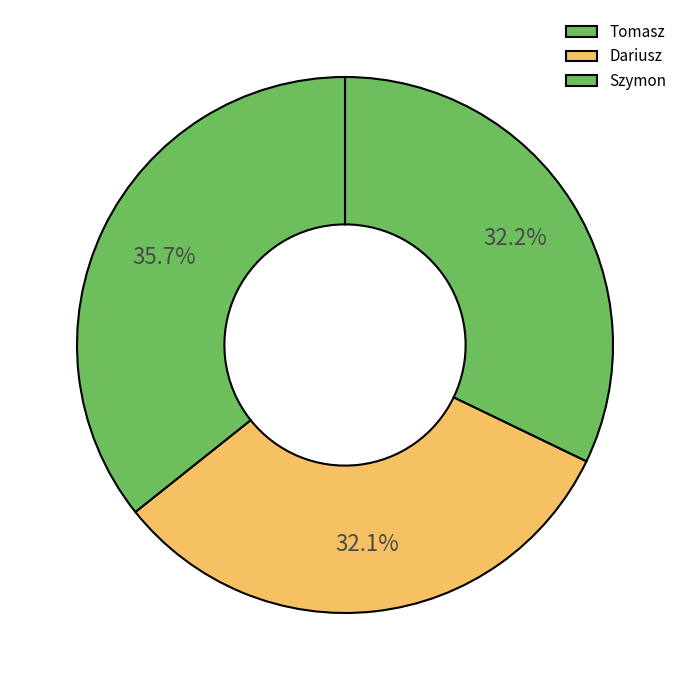

Which category has the smallest portion of the pie?

Dariusz